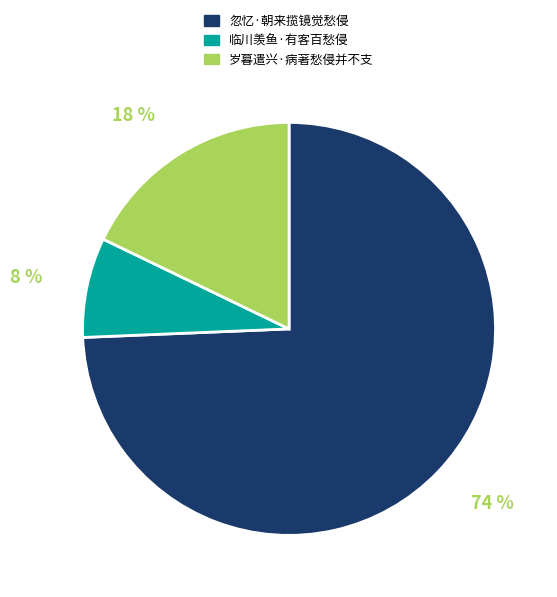

Is it true that 临川羡鱼·有客百愁侵 is 1% of the pie?

False